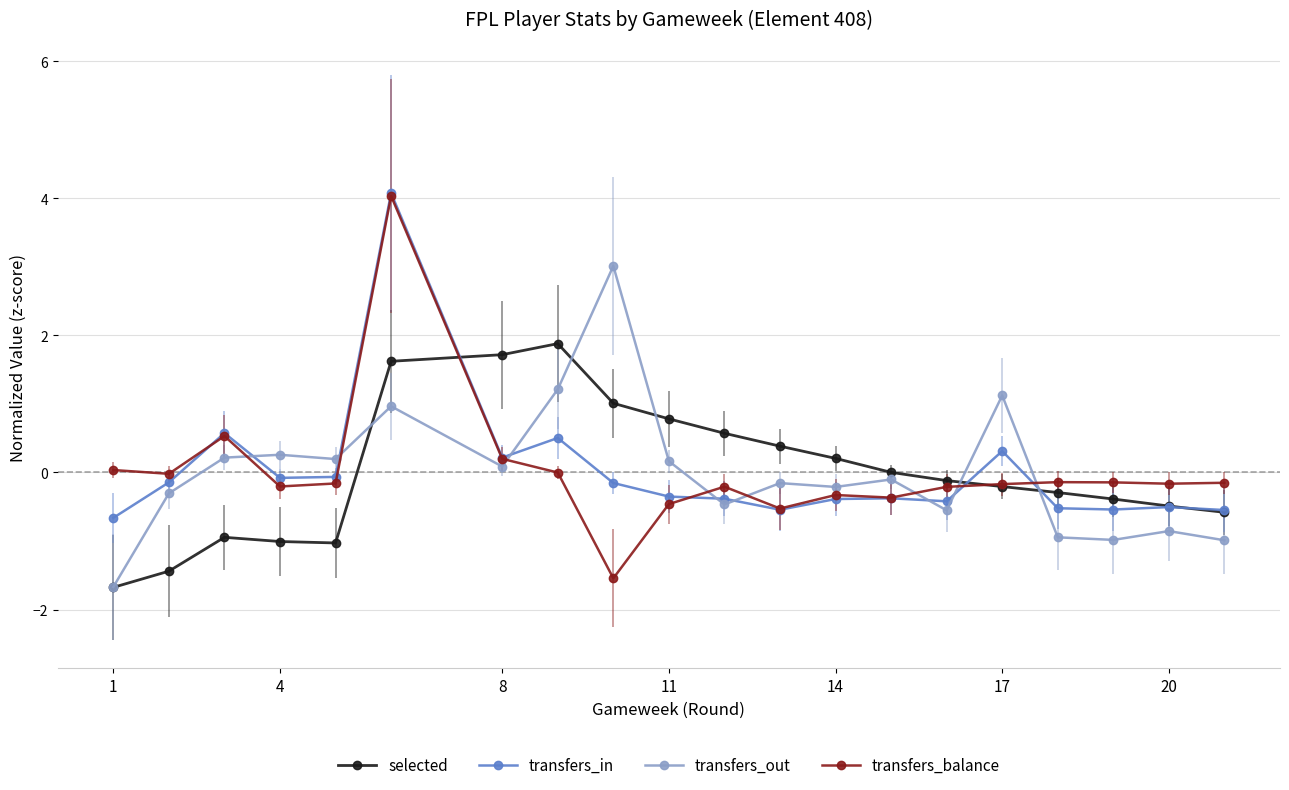

What are all the series names shown in the legend?

selected, transfers_in, transfers_out, transfers_balance